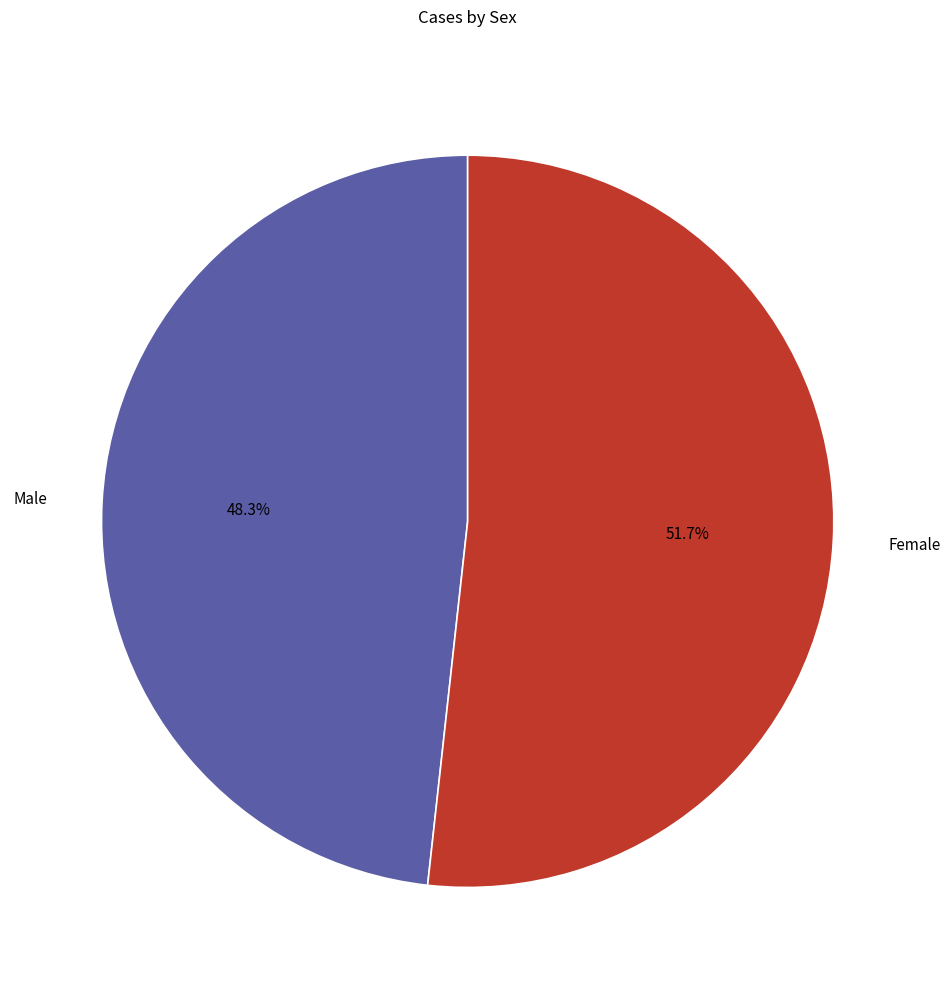

To the nearest percent, what percentage of the pie is Female?

52%